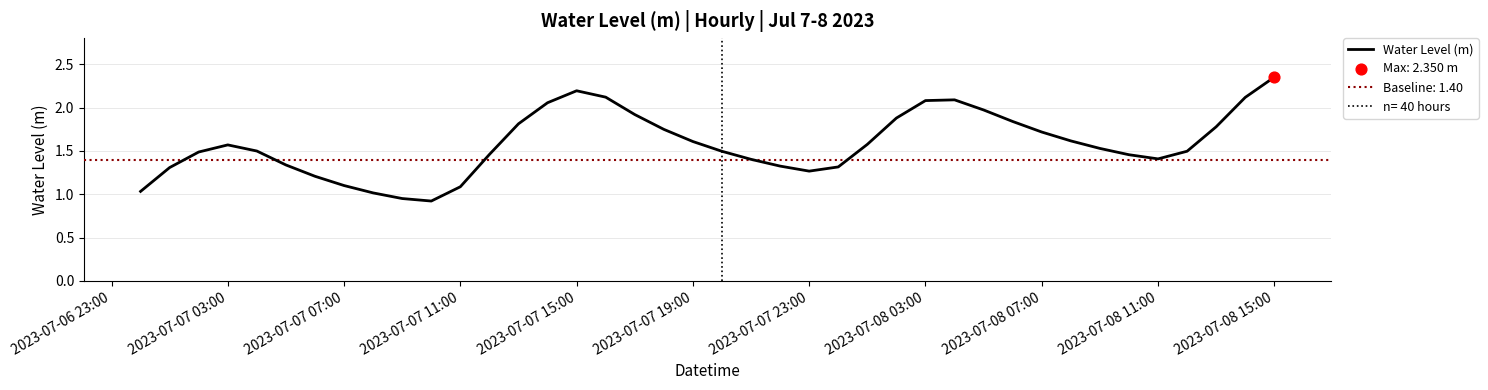

Is it true that Water Level (m) equals 1.6 at 2023-07-07 19:00?

True